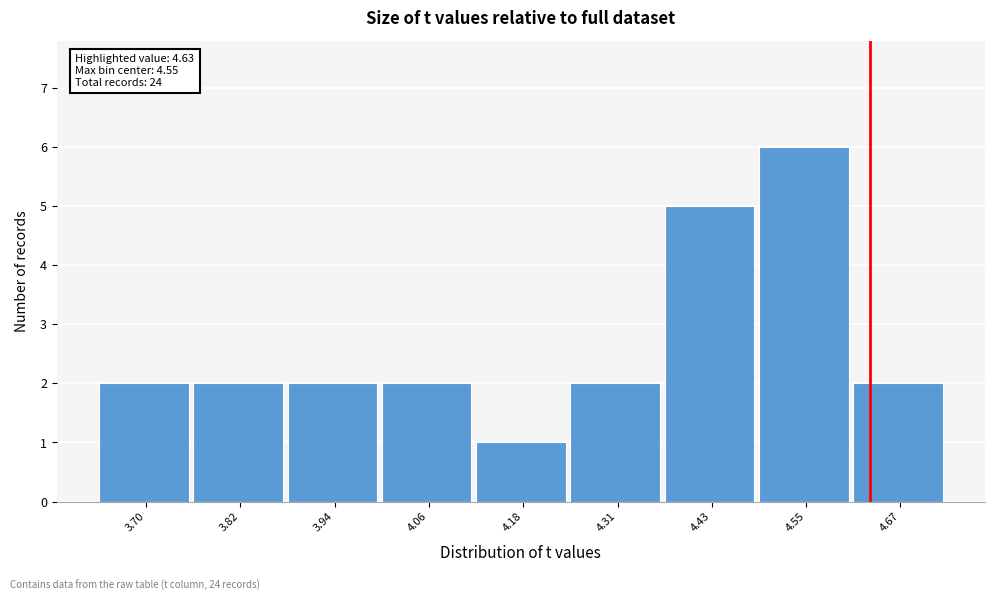

Over which range of the x-axis is the bar tallest?

4.48 to 4.62